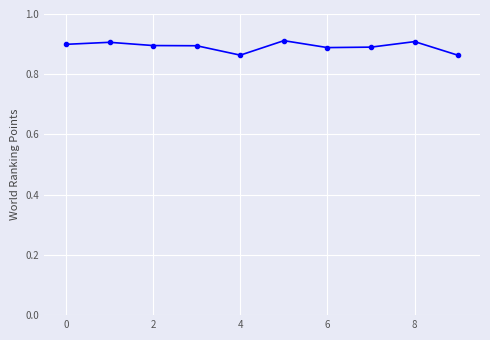

Count the values in the range 0 to 1.

10